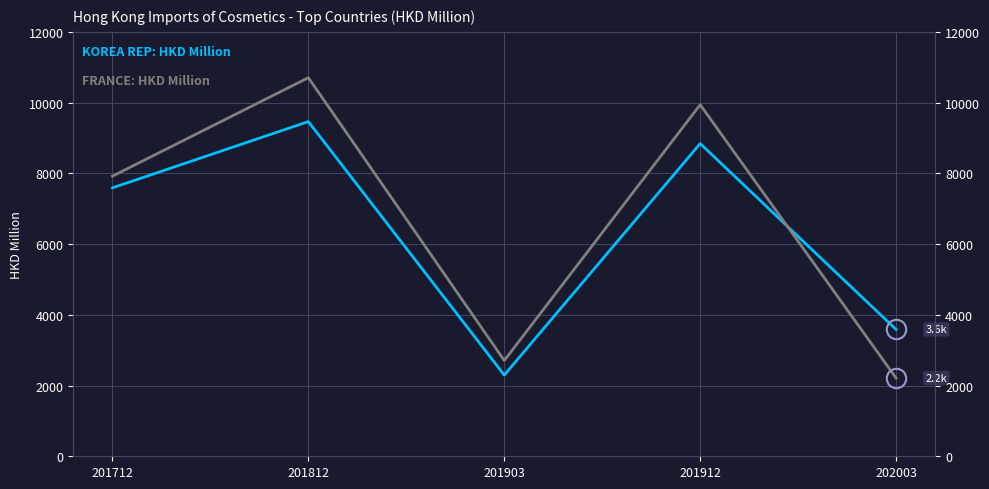

Does the chart have visible grid lines?

Yes